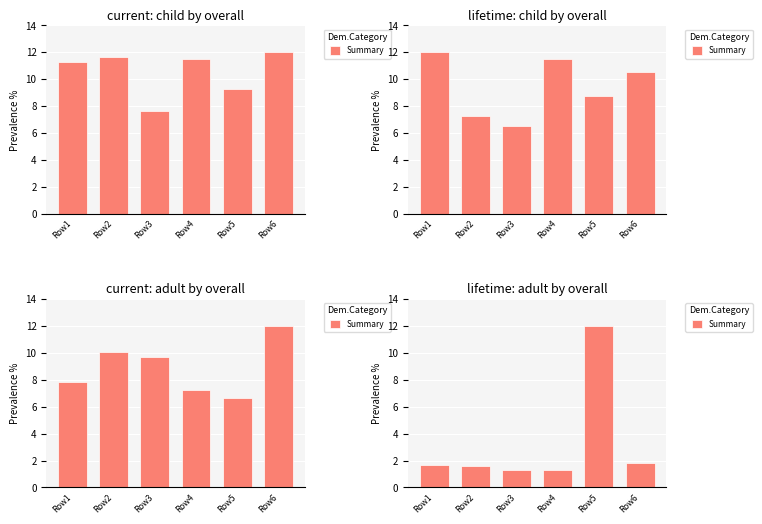

Rank the categories by value from highest to lowest.

Row5, Row6, Row1, Row2, Row4, Row3